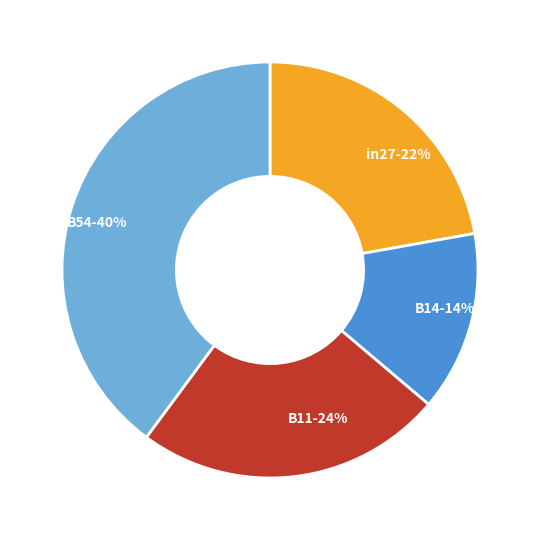

Does any single category account for the majority?

No